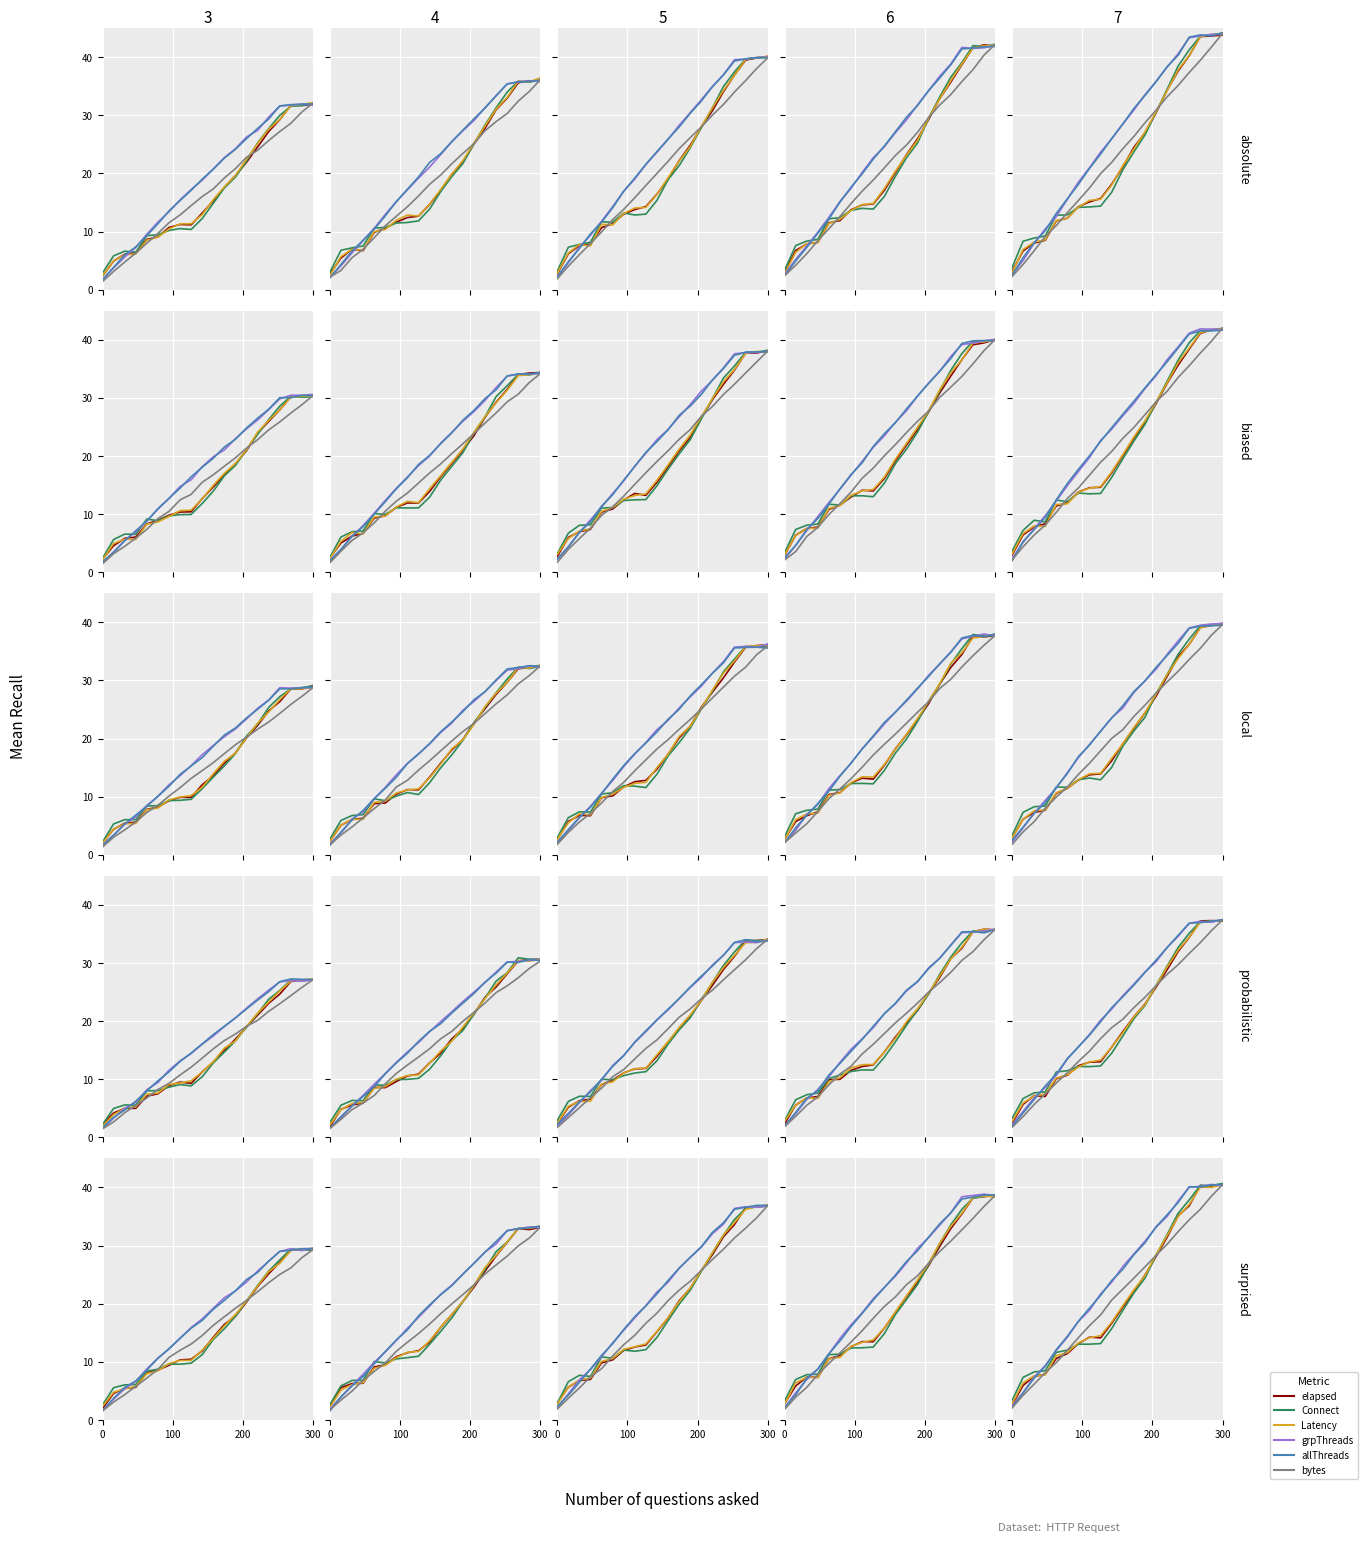

True or false: allThreads has more than 1 interior local peaks.

False